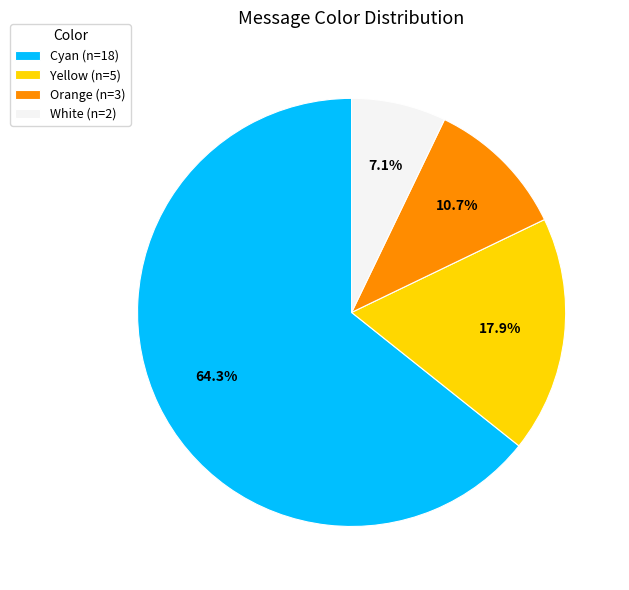

Which category has the biggest portion of the pie?

Cyan